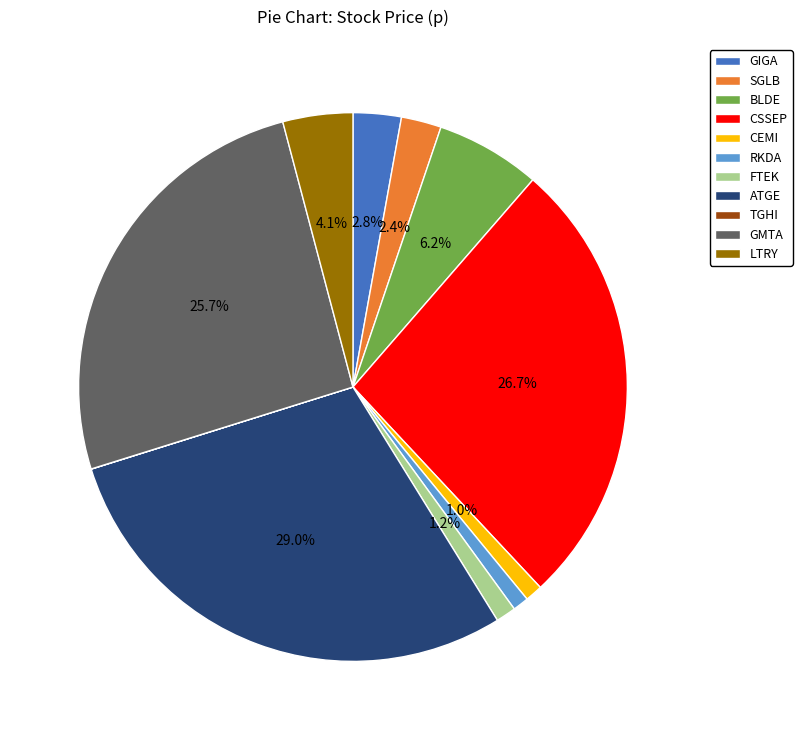

What is the ratio of the value at SGLB to the value at LTRY?

0.6